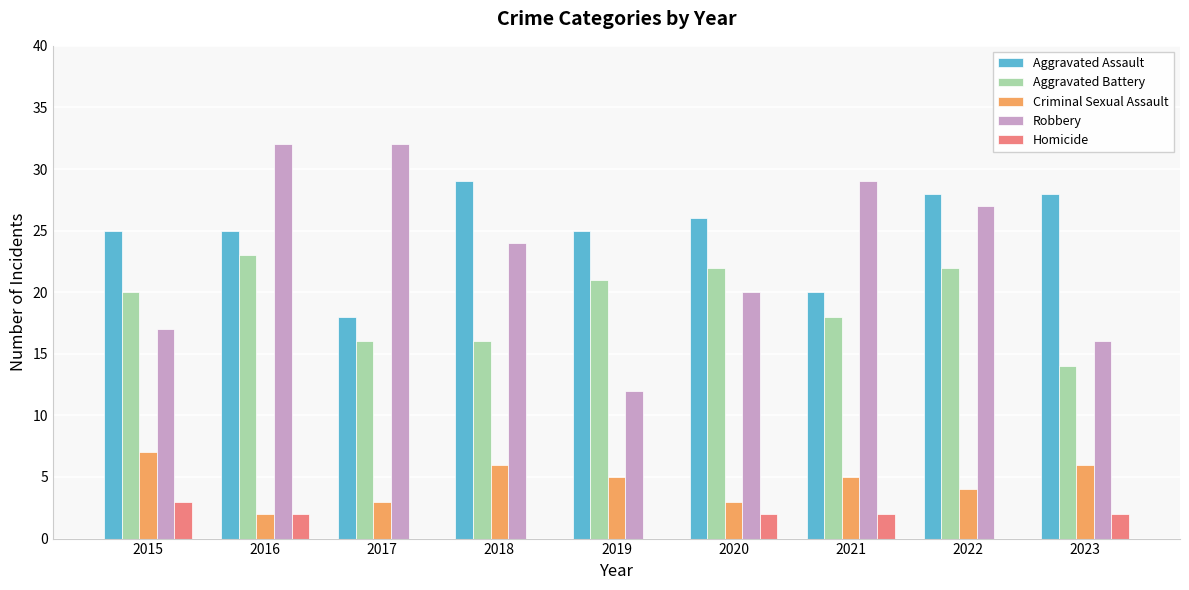

True or false: Aggravated Battery has a value of 5 at 2019.

False